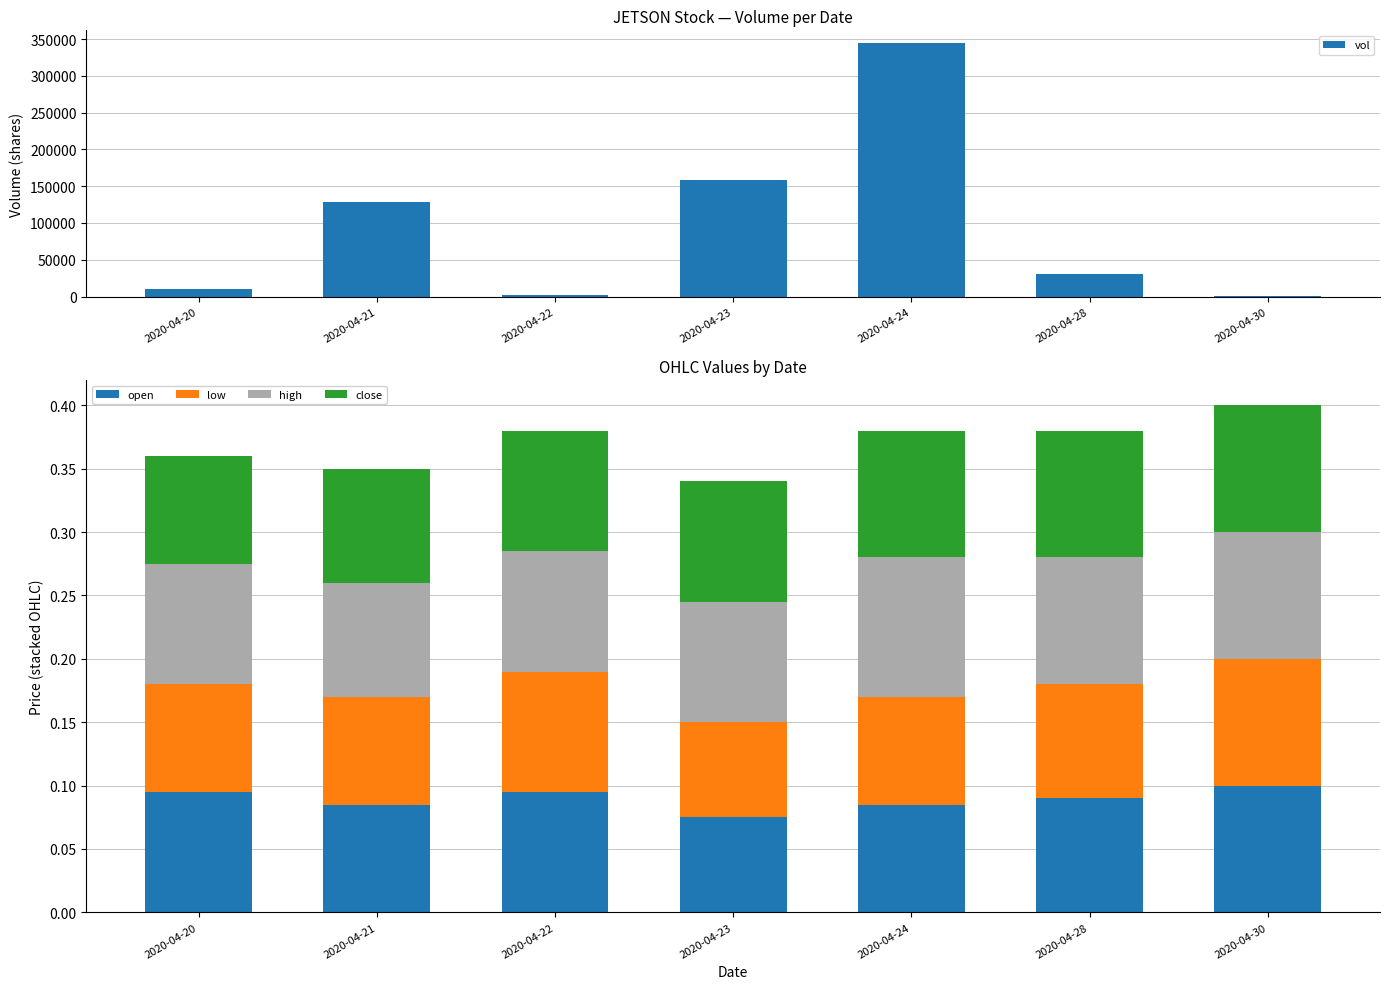

Which series has the largest range (max minus min)?

vol